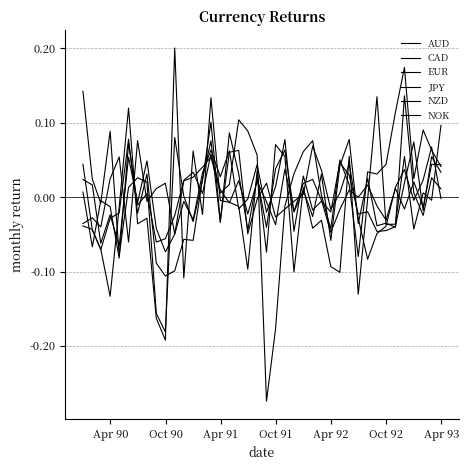

In NZD, how many points are higher than both neighbors (excluding endpoints)?

14